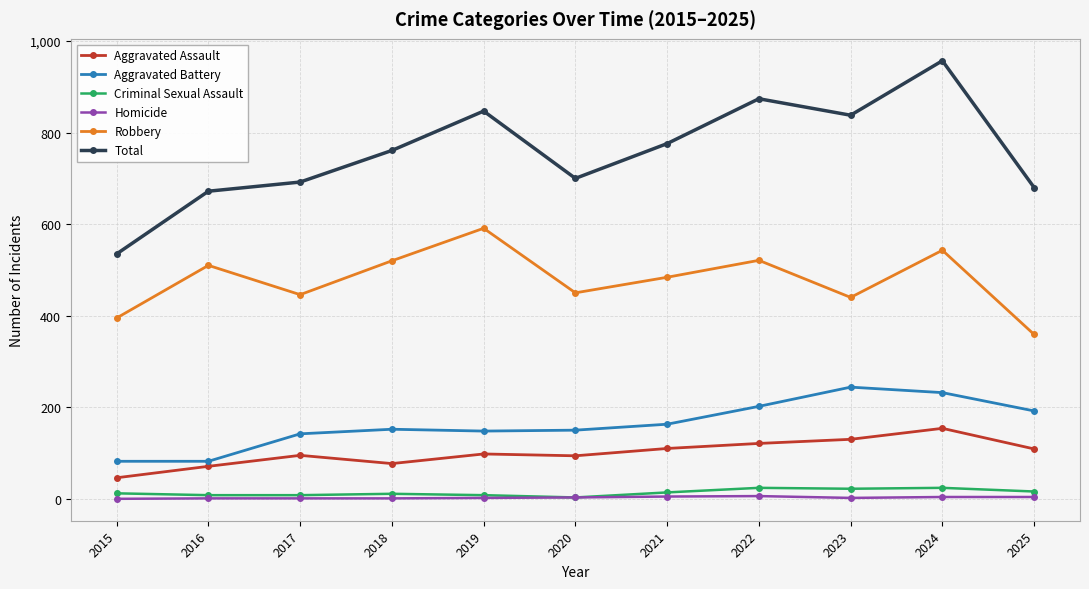

The Criminal Sexual Assault series shows 3 at 2020. True or false?

True